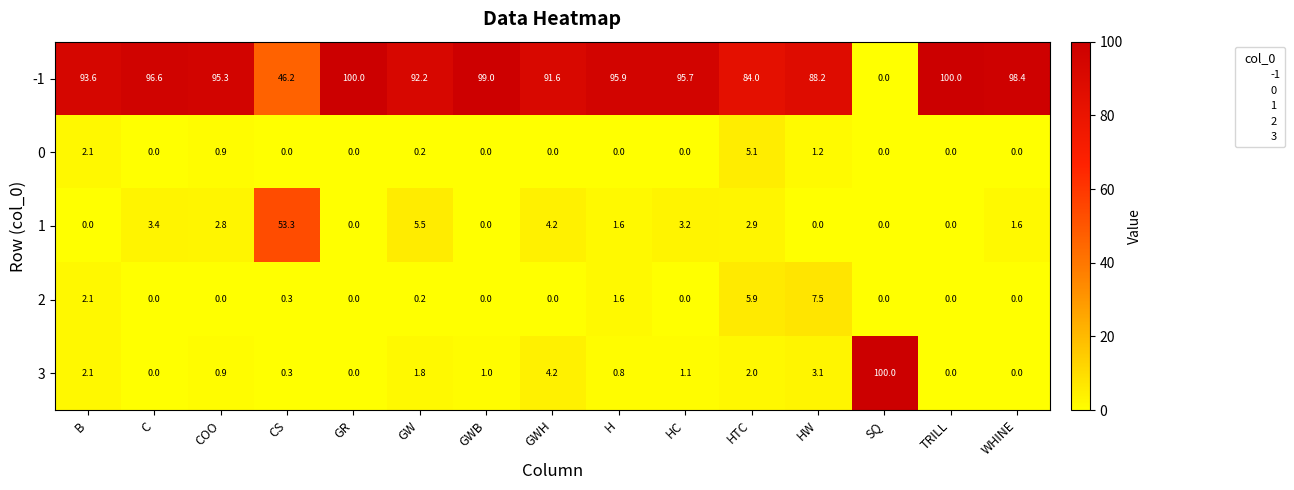

True or false: 3 has a value of -47.1 at TRILL.

False